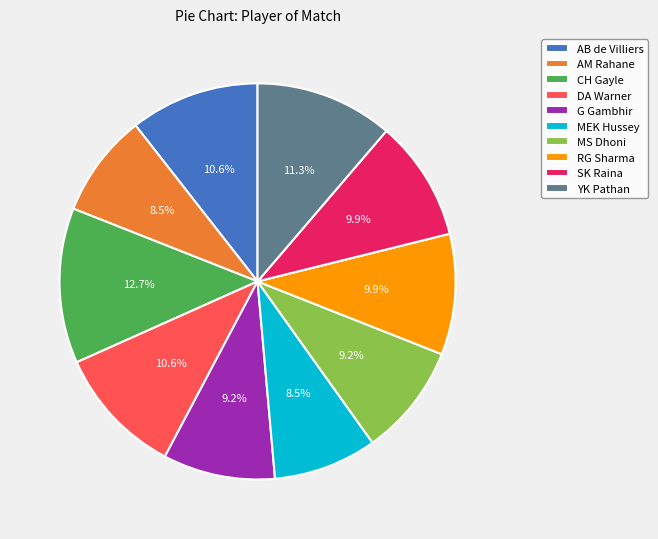

Is AB de Villiers the majority of the pie?

No